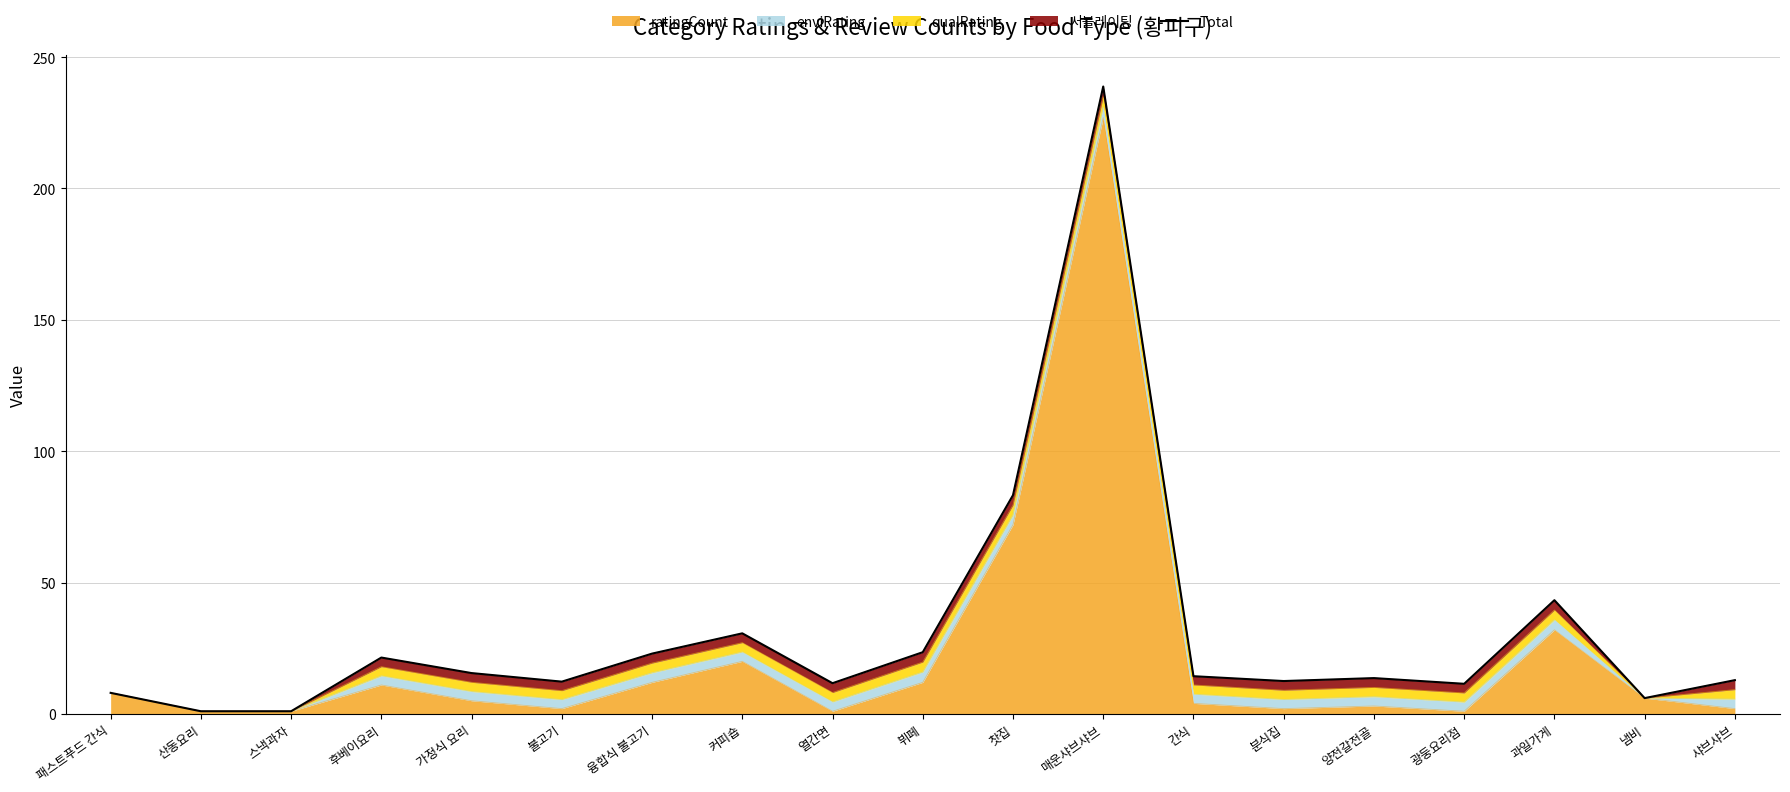

The chart shows a value of 11.9 at 패스트푸드 간식. True or false?

False